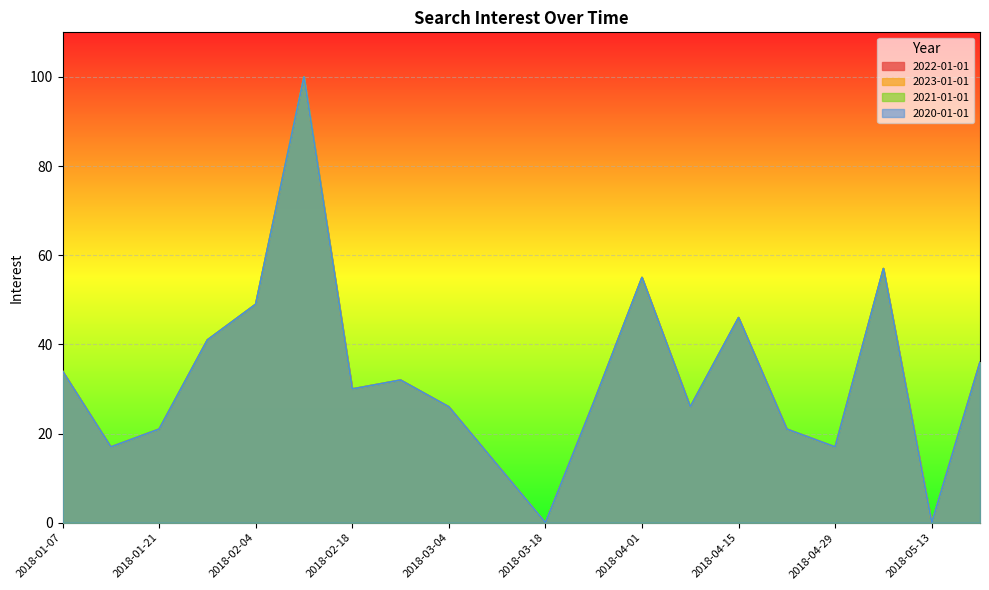

What position from the right is 2018-02-25?

13